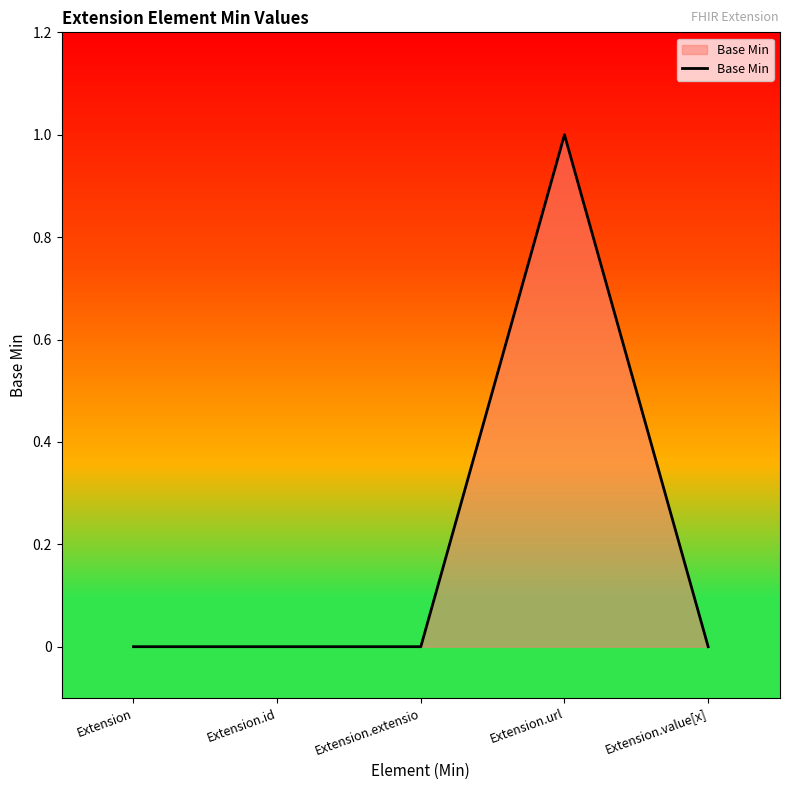

At which category does the chart reach its peak across all series?

Extension.url